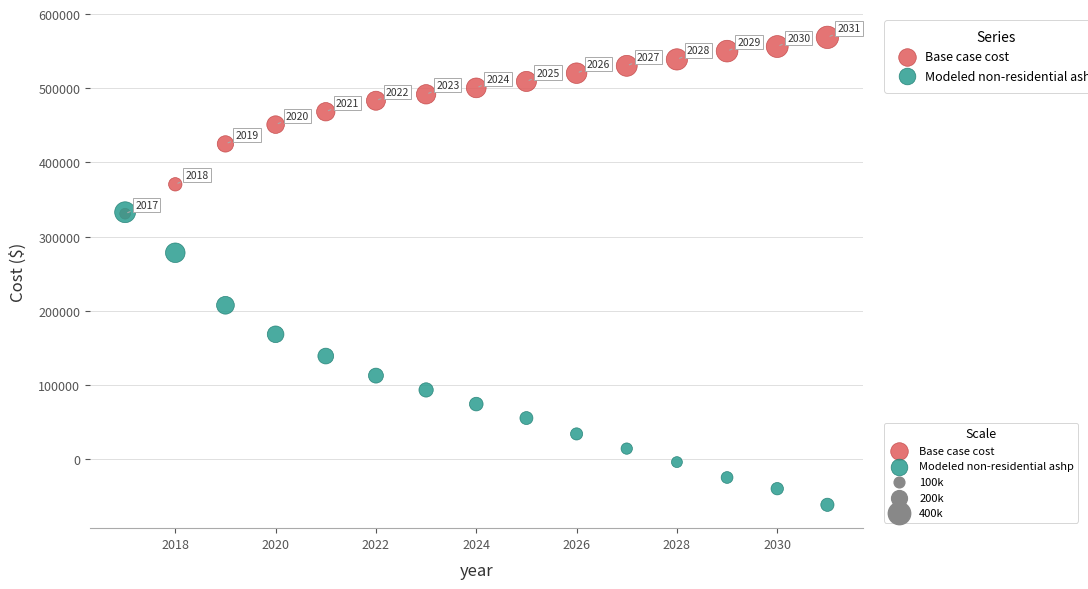

Across all series, what Y value is closest to 253429?

278118.4